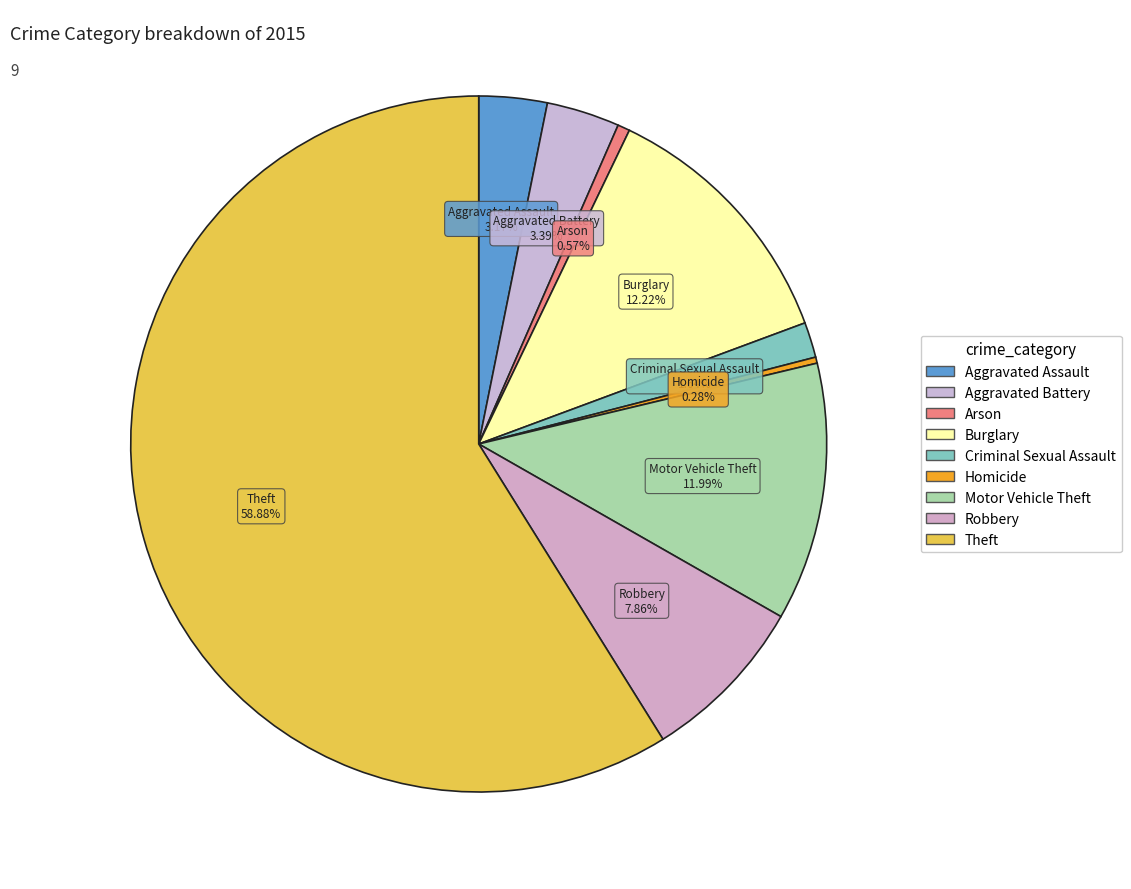

Which has a higher value, Homicide or Criminal Sexual Assault?

Criminal Sexual Assault